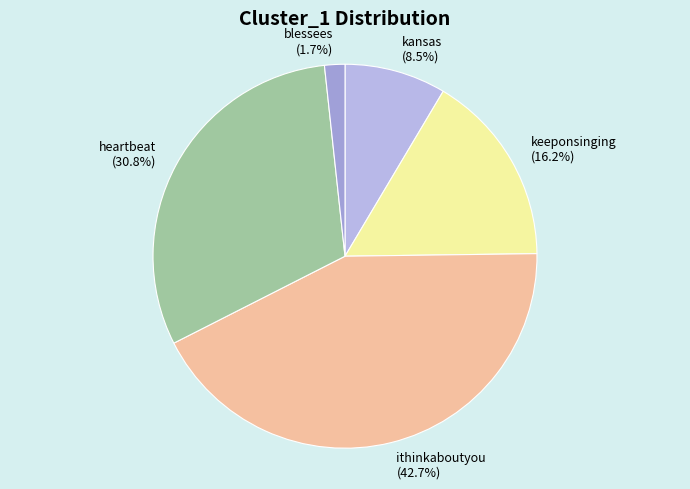

How much of the chart is everything except blessees?

98.3%